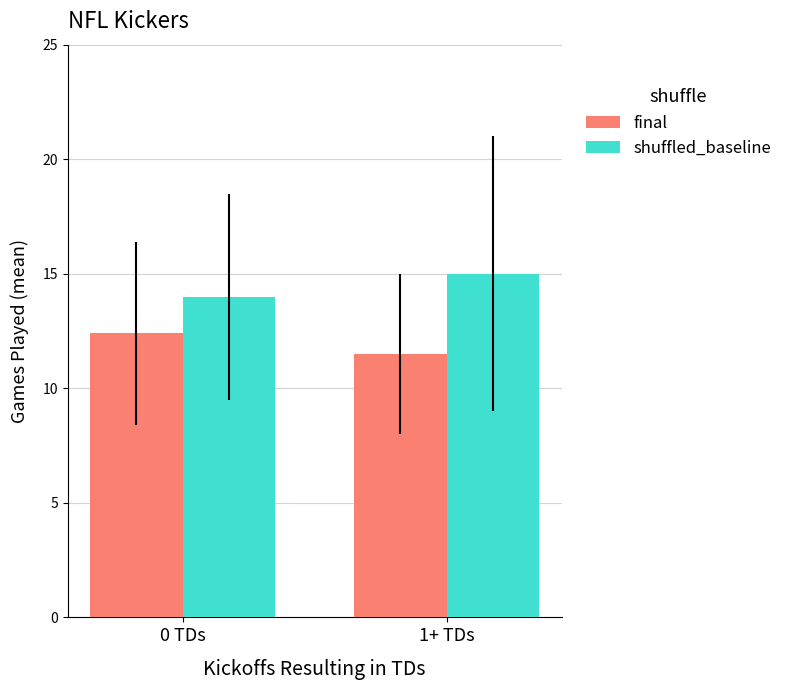

The value of shuffled_baseline at 0 TDs is 14.0. True or false?

True